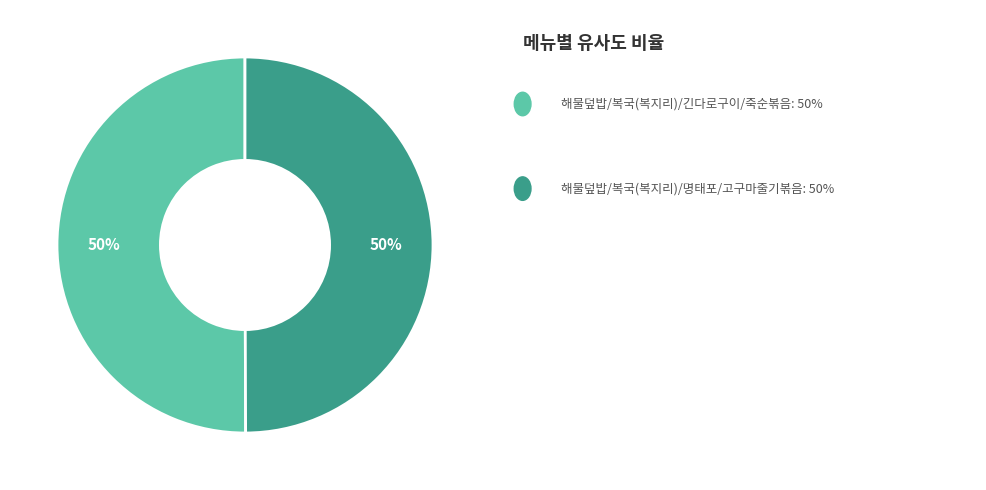

How many segments does this pie chart have?

2